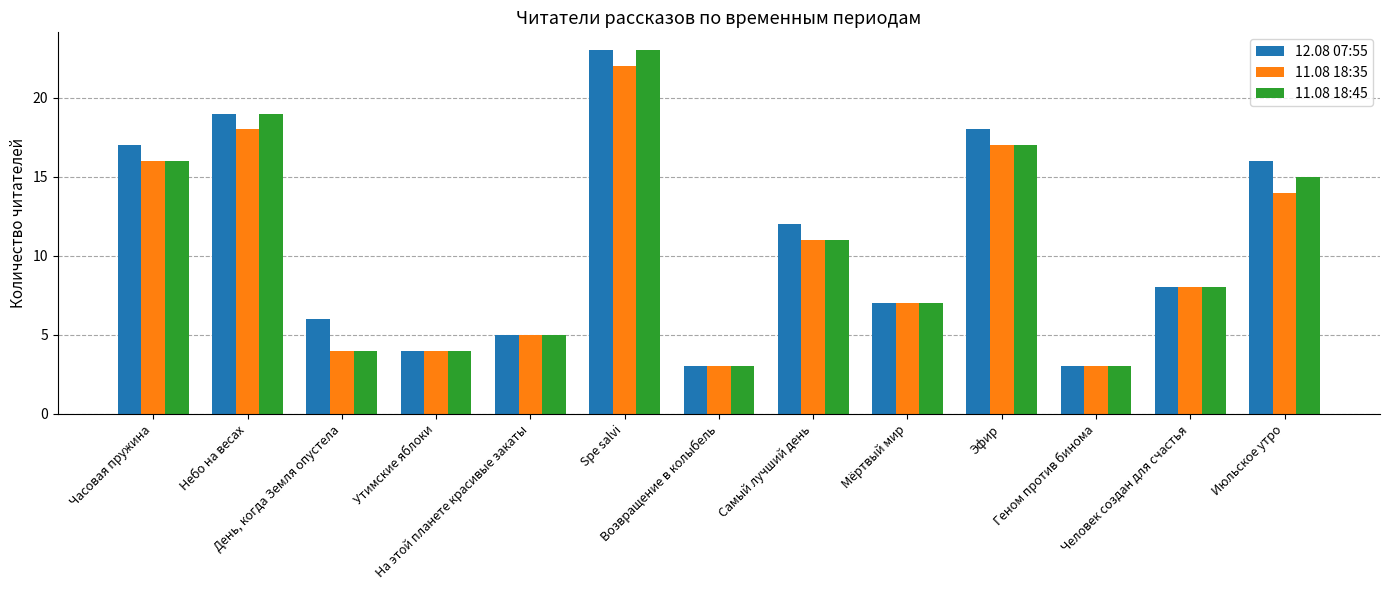

What is the minimum value shown in the chart?

3